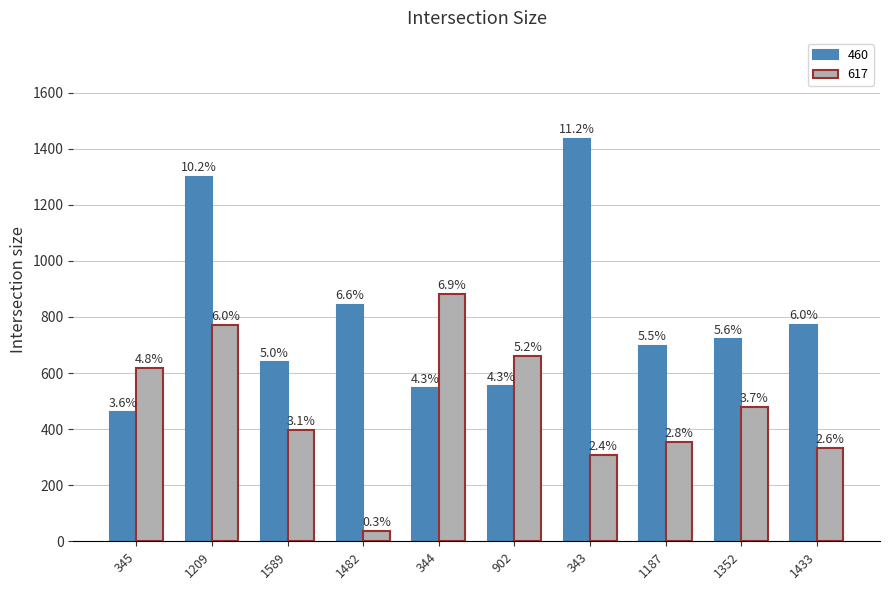

What is the label of the 4th bar from the right?

343